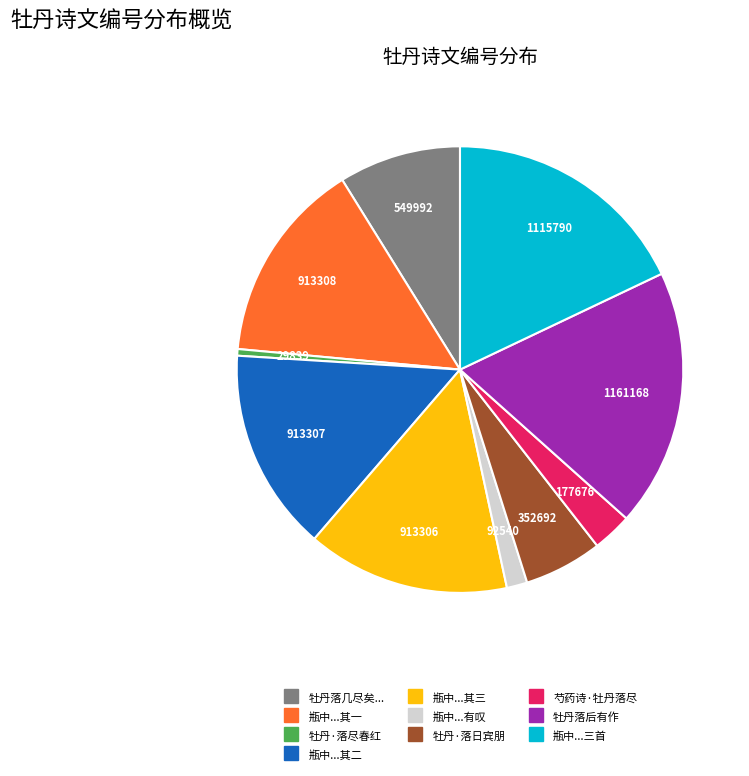

Count the number of slices in the pie.

10